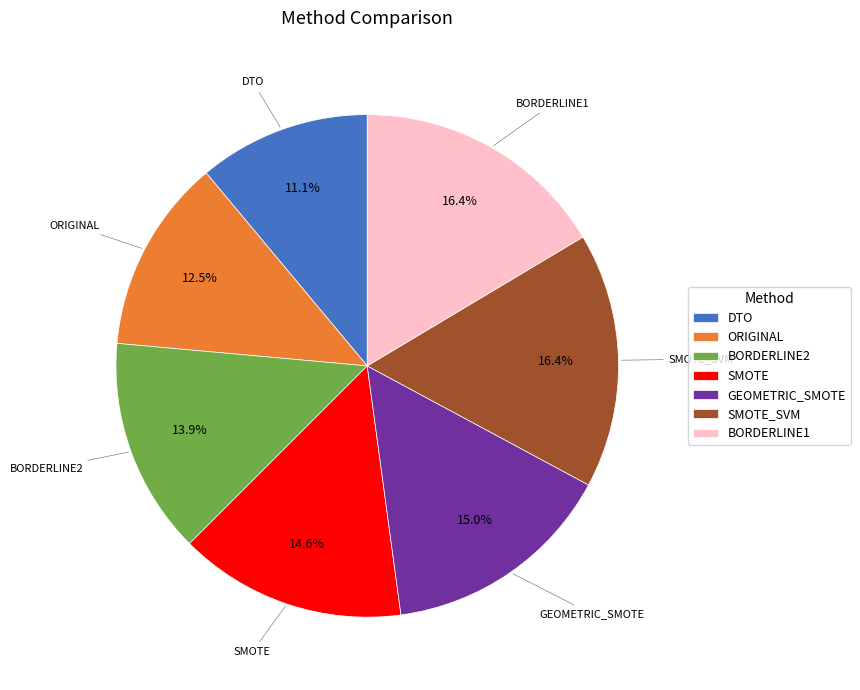

Count the number of slices in the pie.

7